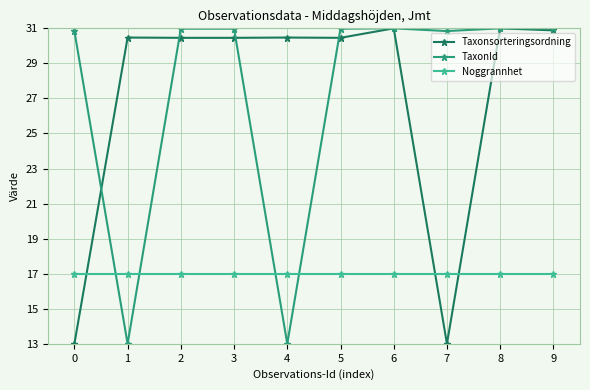

The value of Taxonsorteringsordning at 1 is 43.3. True or false?

False